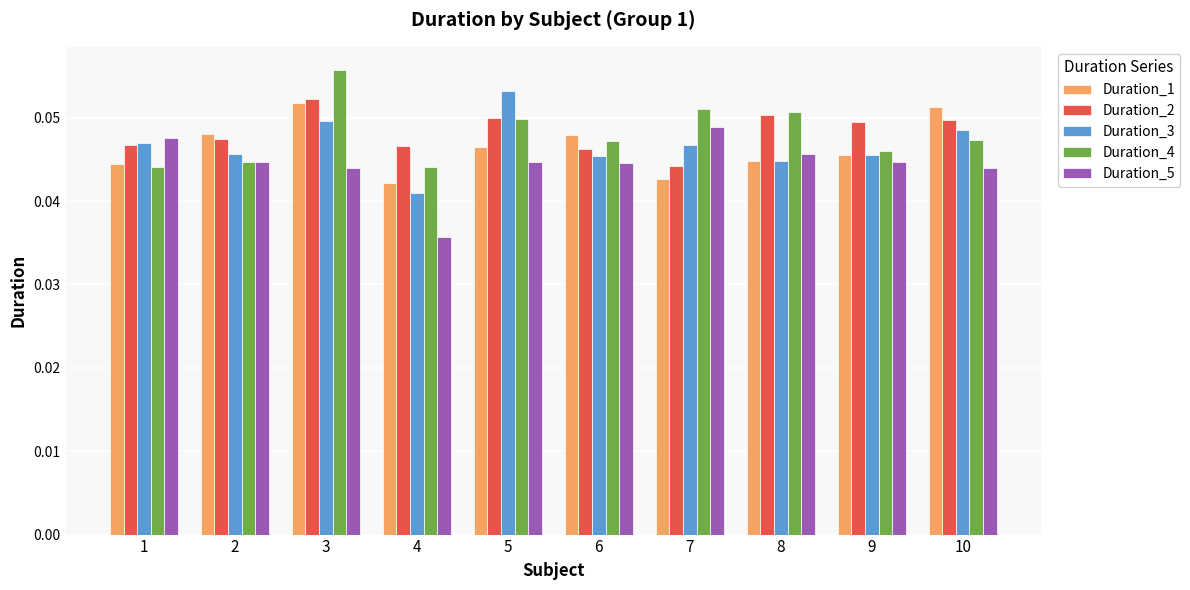

Where is Duration_5 nearest to the value 0?

4